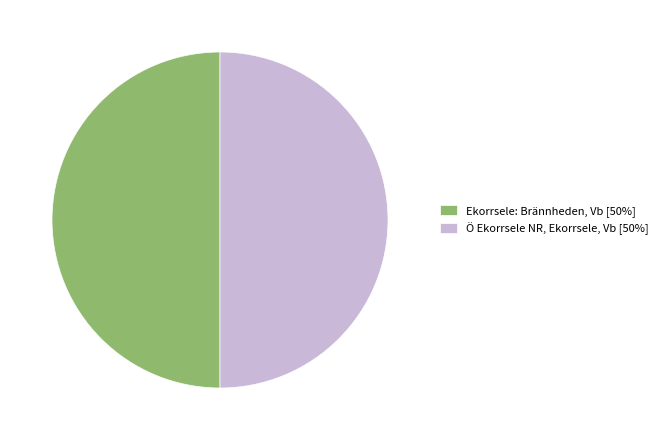

Is the sum of Ö Ekorrsele NR, Ekorrsele, Vb [50%] and Ekorrsele: Brännheden, Vb [50%] greater than half?

Yes